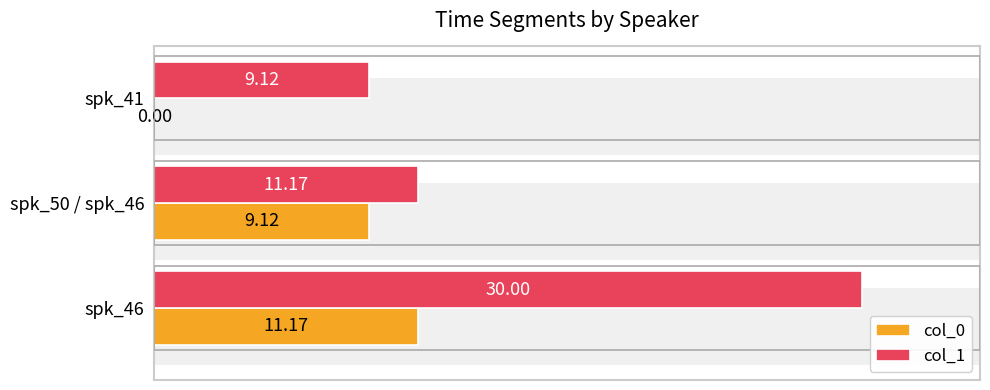

How many bars are there in each group?

2